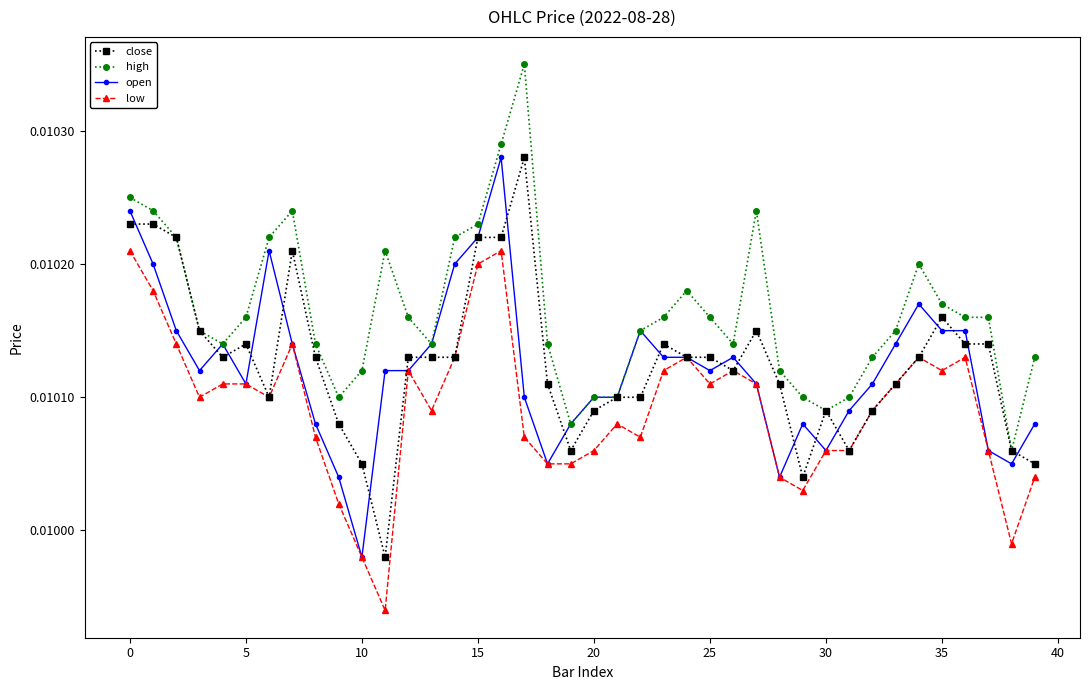

Is this an area chart (filled region under the line)?

No